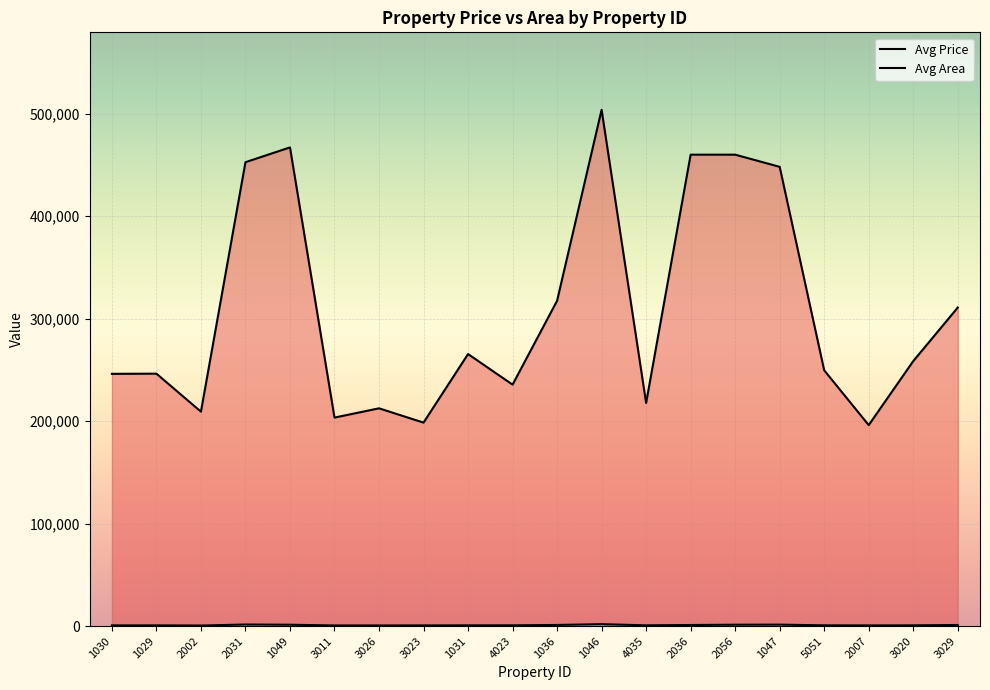

The value of Avg Area at 4035 is 794.5. True or false?

True